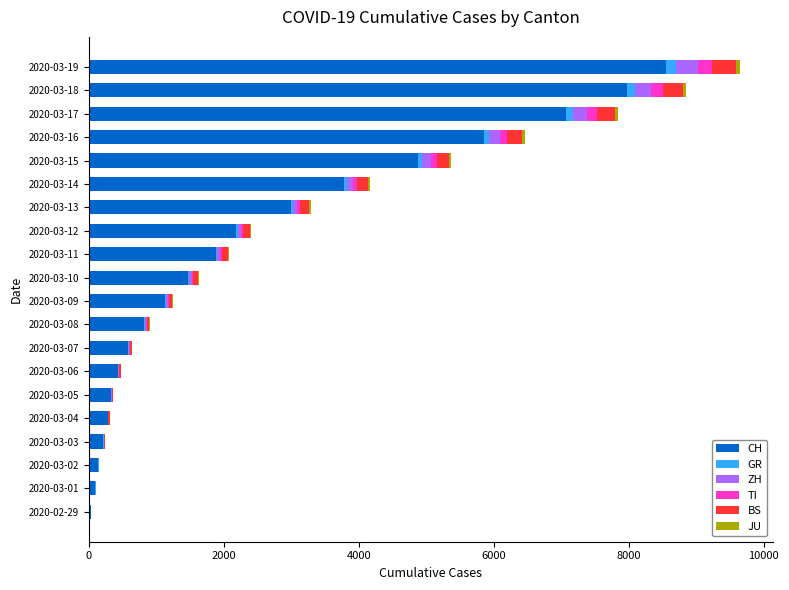

Which category has the highest value in the CH series?

2020-03-19